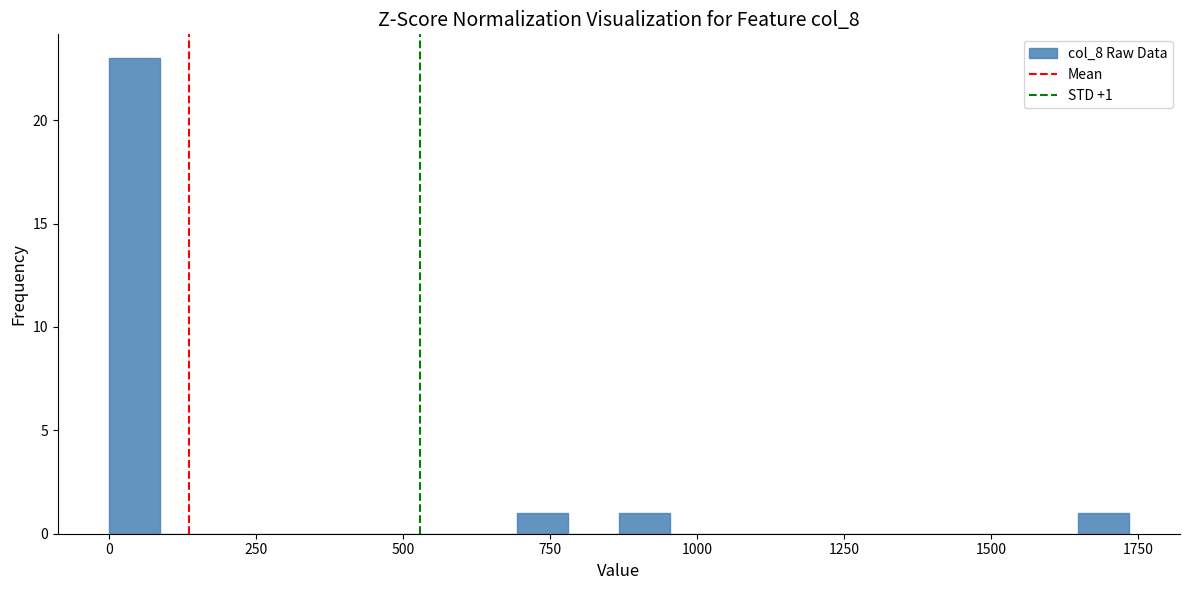

Around what value on the x-axis is the tallest bar? Give the approximate position of its centre, as read against the axis.

50